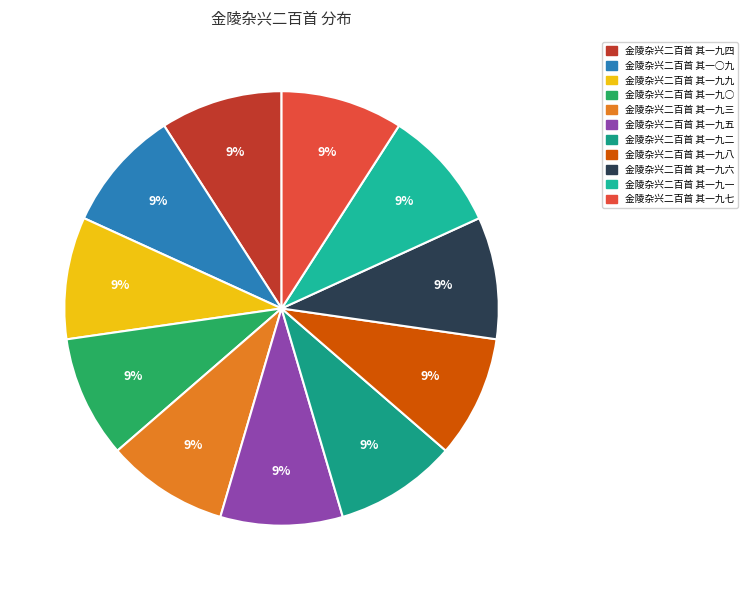

Approximately how many times larger is the value at 金陵杂兴二百首 其一九六 compared to 金陵杂兴二百首 其一九九?

1.0